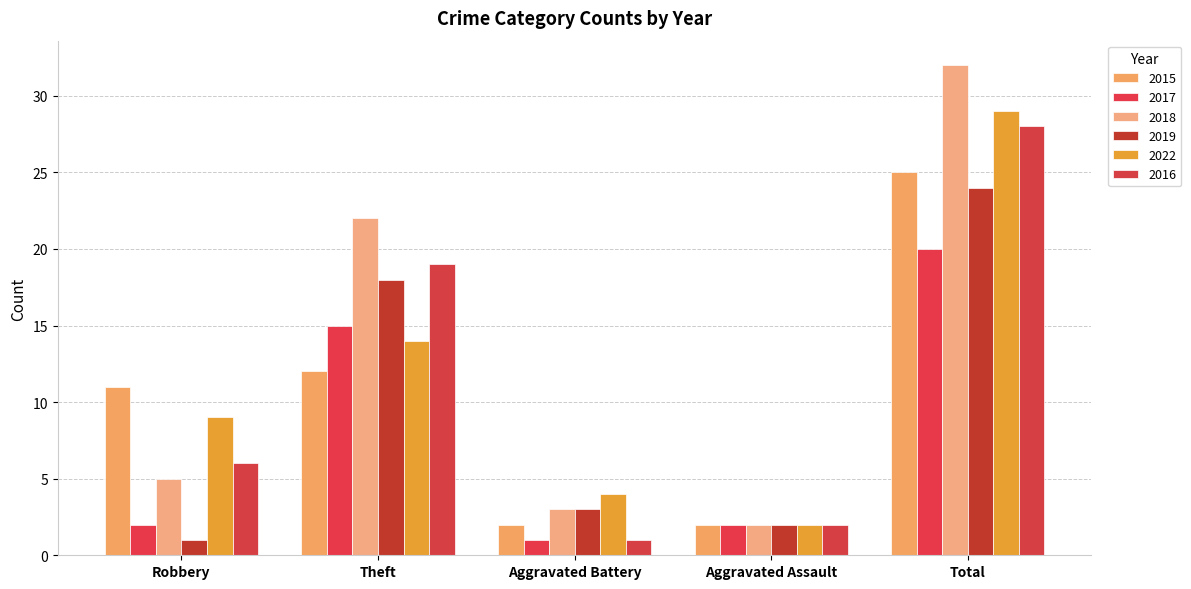

How many bars are there in total?

30